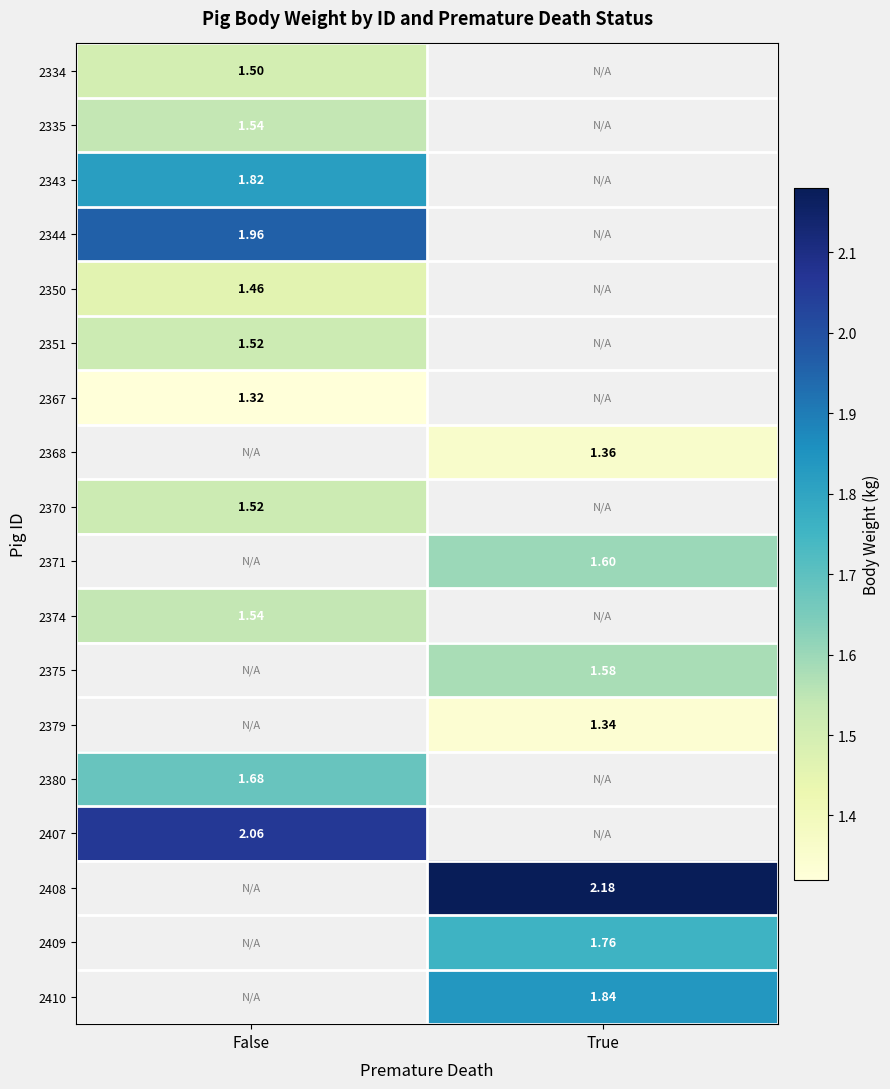

Is it true that 2371 equals 1.6 at True?

True